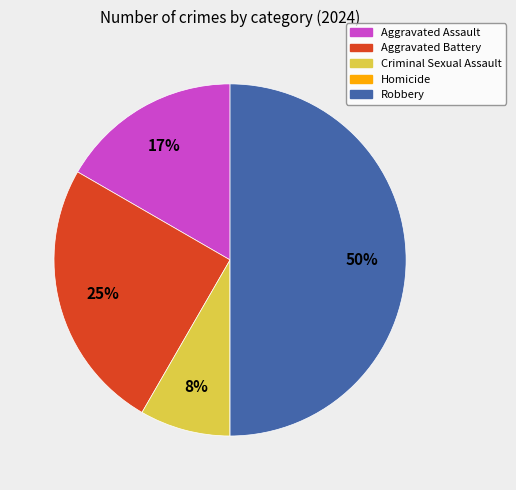

What percentage is the Robbery slice, to the nearest percent?

50%